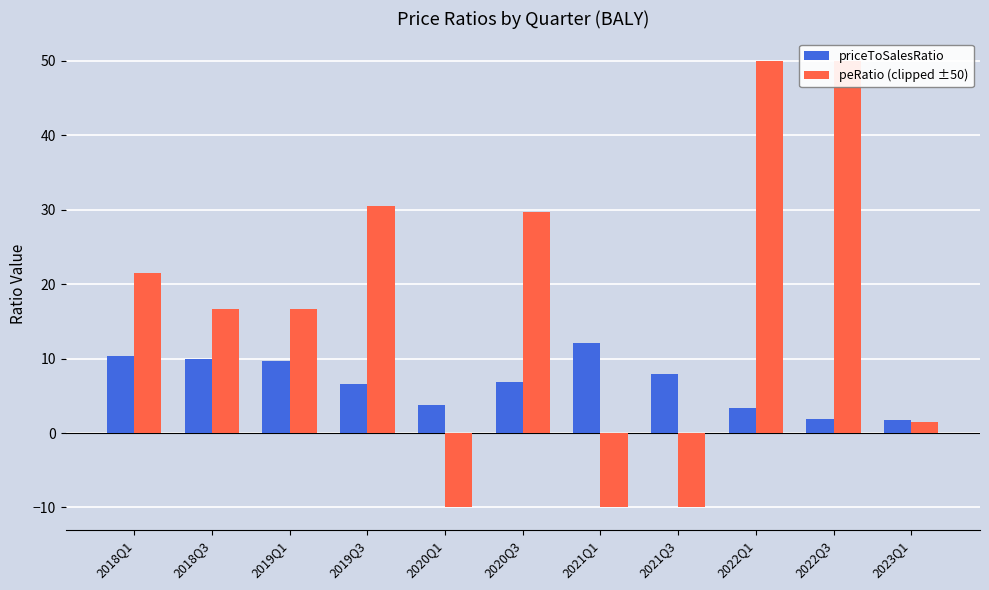

What is the highest value of the peRatio (clipped ±50) series?

50.0